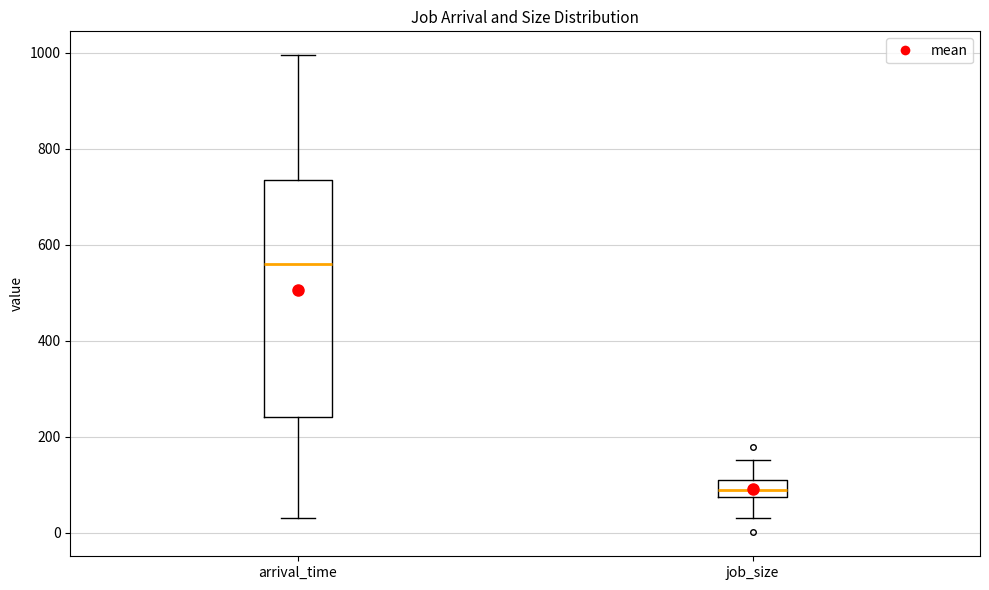

Reading left to right, read every box against the y-axis: the position of its median line, the range the box covers, and the ends of its whiskers. The values are not printed on the chart, so give them approximately, as read against the axis.

arrival_time: median 560, box 240 to 740, whiskers 40 to 1000
job_size: median 80 (inside the box), box 80 to 100, whiskers 40 to 160